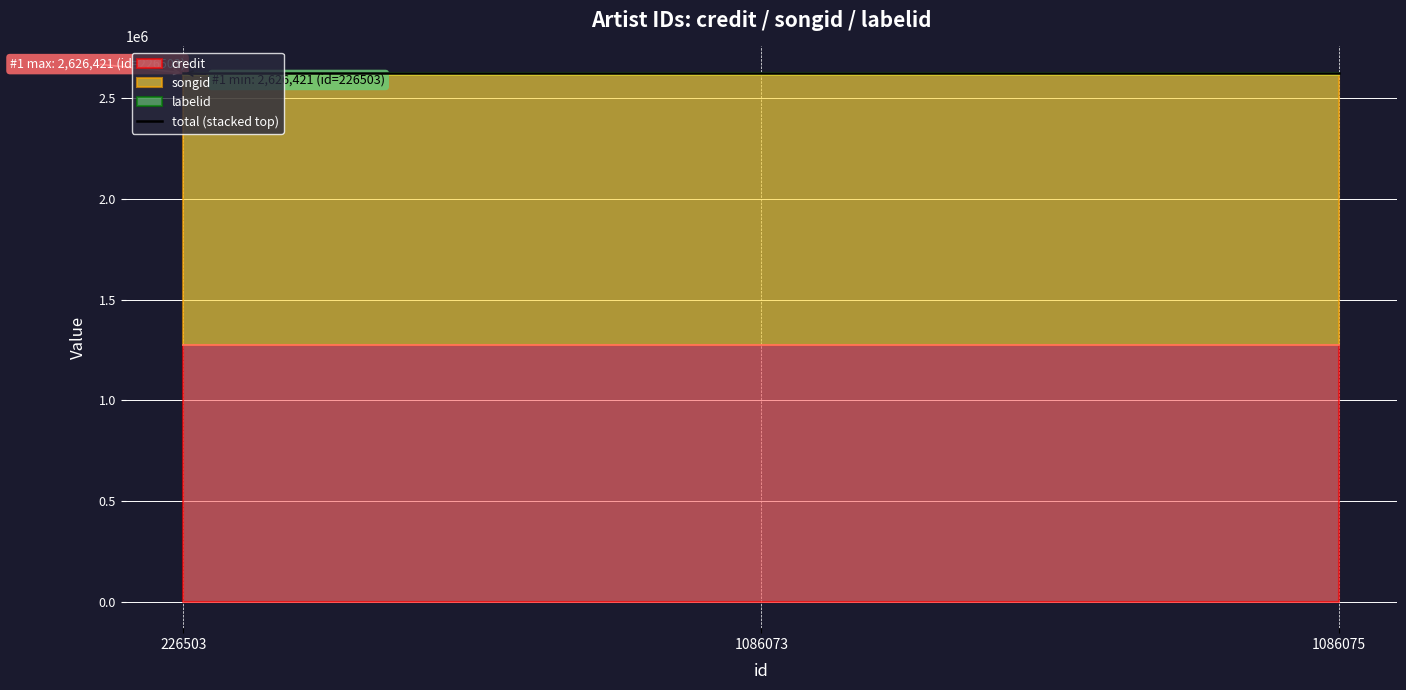

The credit series shows 1272781 at 1086075. True or false?

True